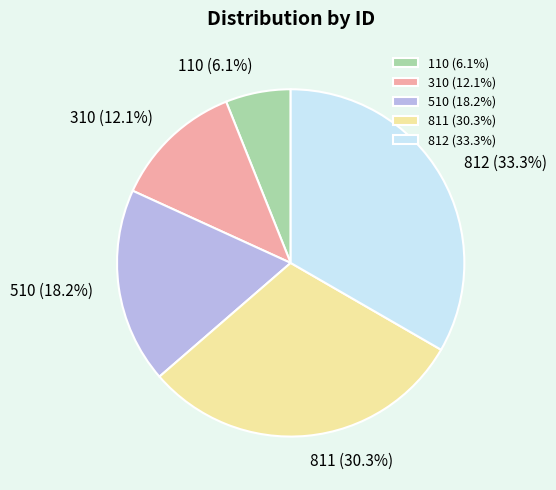

To the nearest percent, what is the difference between the 310 and 510 slice percentages?

6%